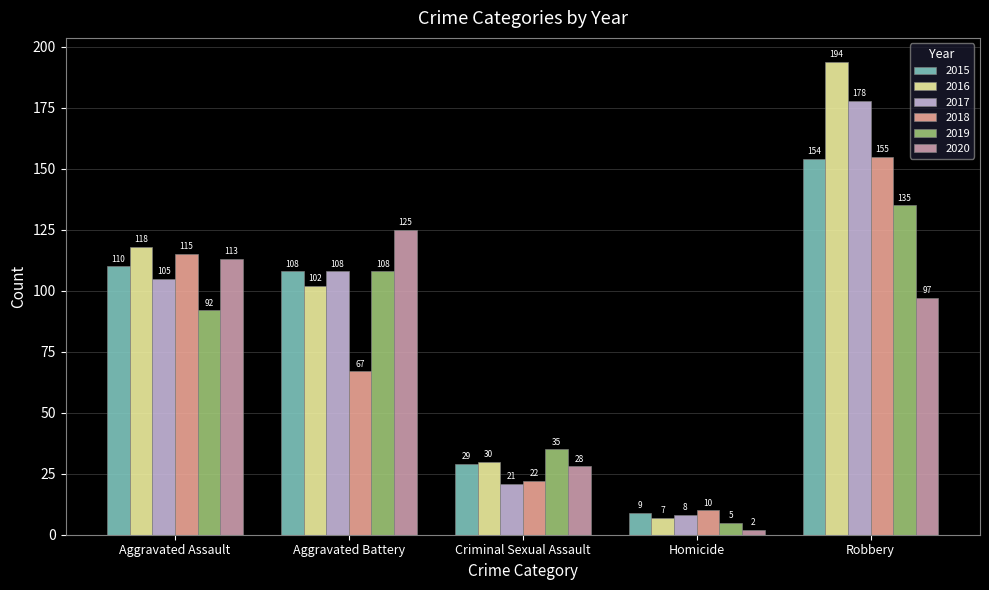

What position from the right is Robbery?

1